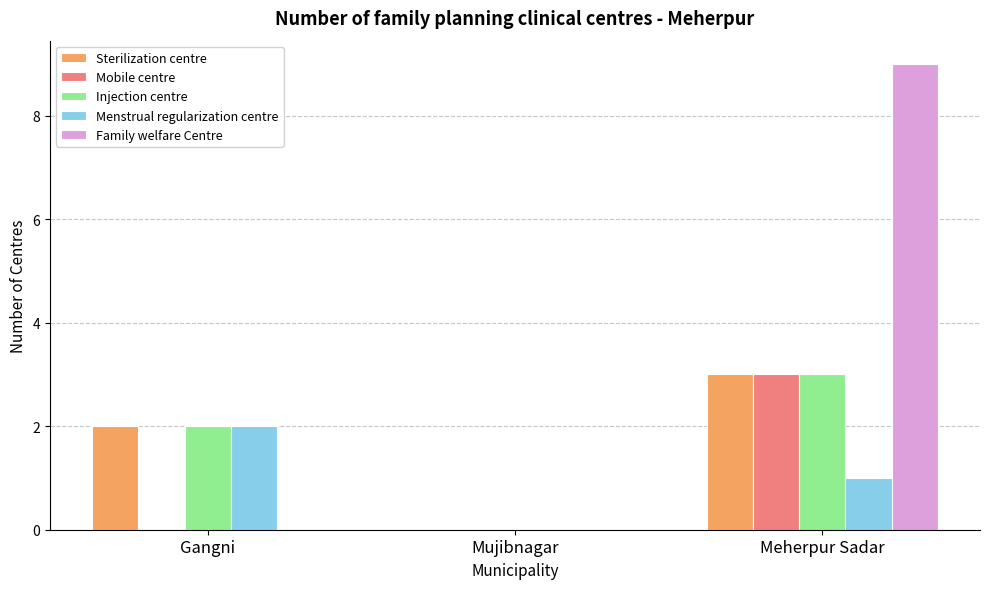

At which category does the chart reach its peak across all series?

Meherpur Sadar